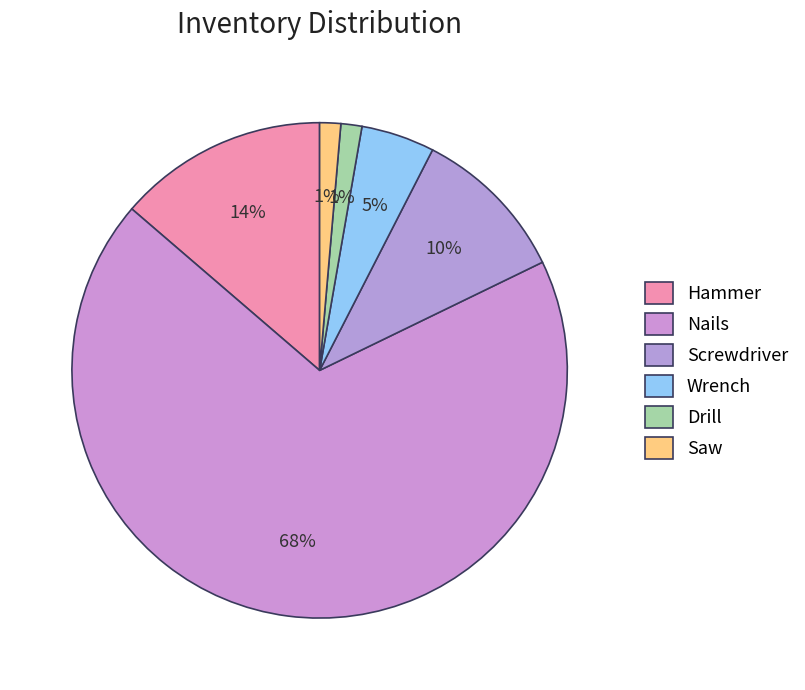

How many slices are in this pie chart?

6